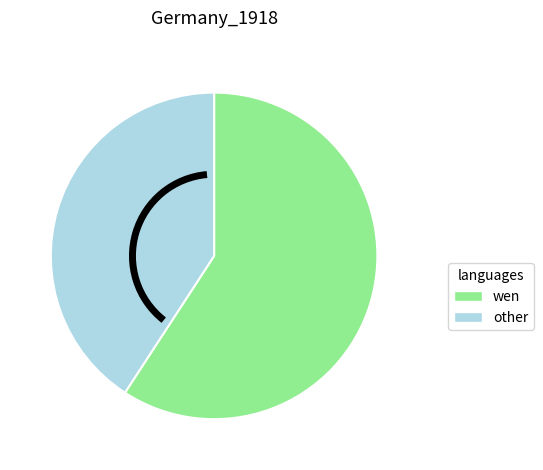

Do other and wen together represent more than half of the pie?

Yes